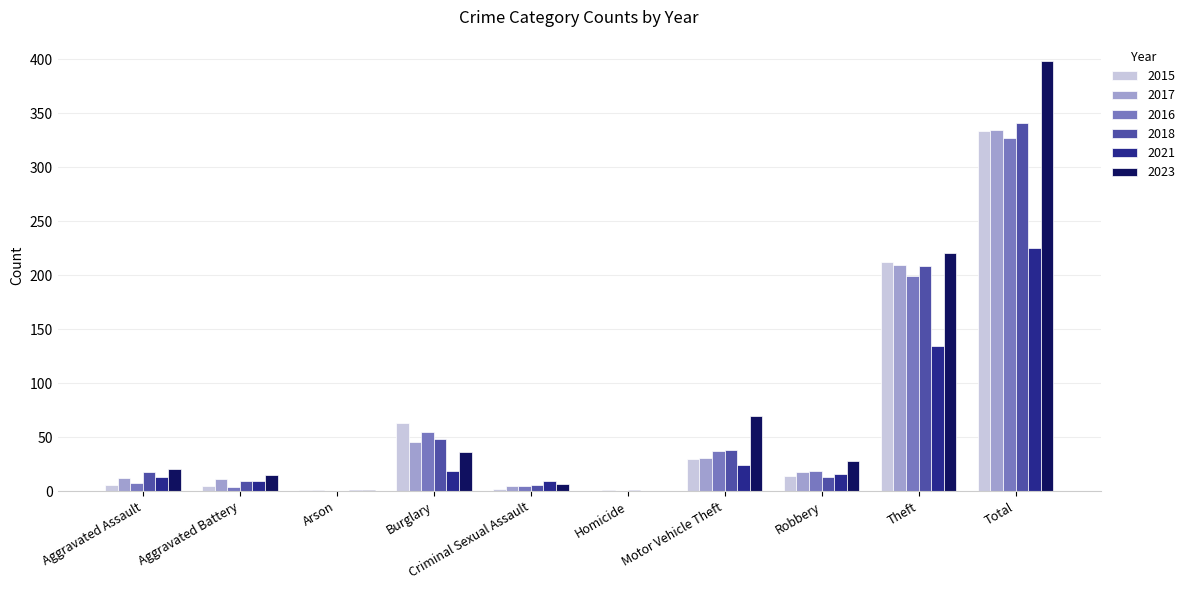

What is the sum of all 2015 values?

666